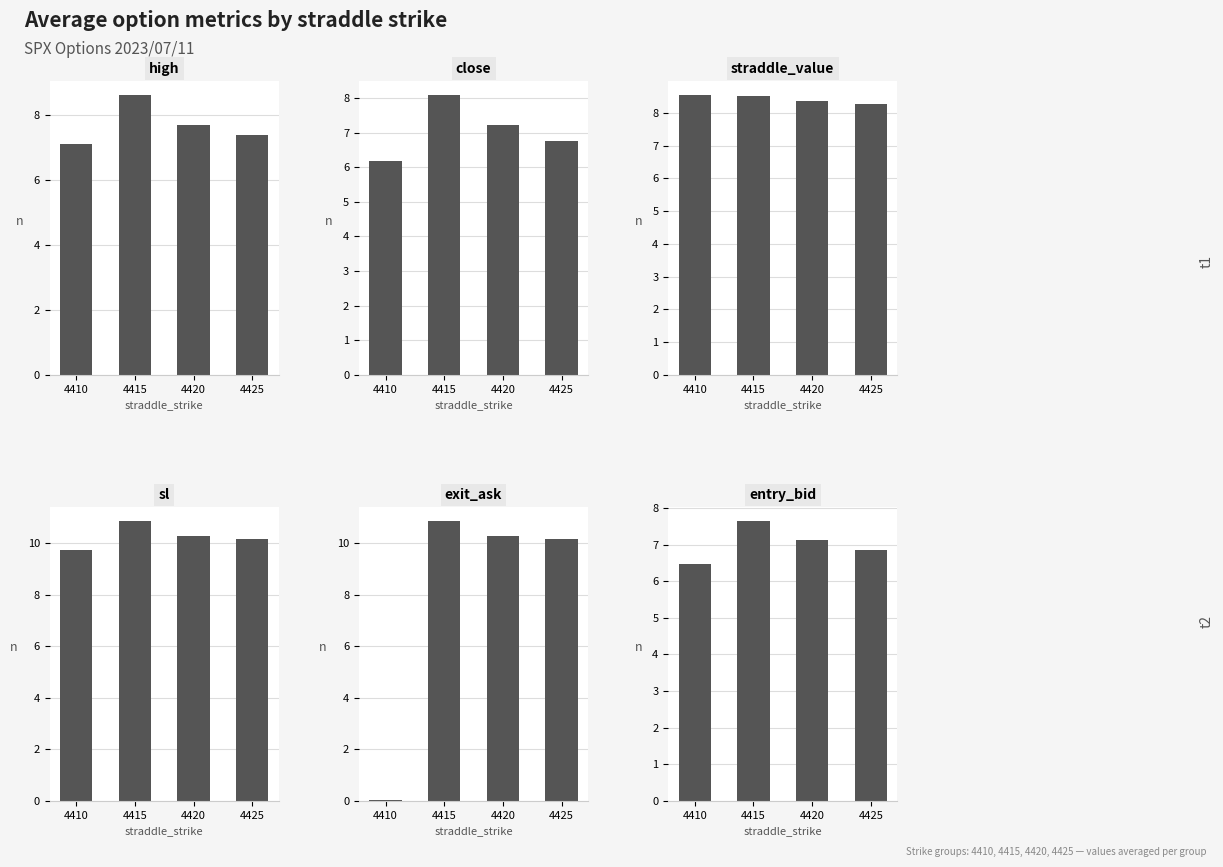

Which series has the largest total across all categories?

sl